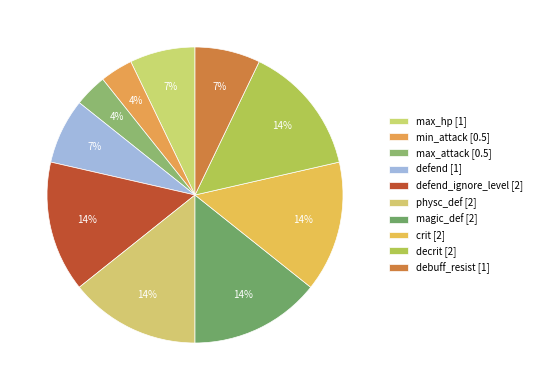

Rank the categories by value from lowest to highest.

min_attack, max_attack, max_hp, defend, debuff_resist, defend_ignore_level, physc_def, magic_def, crit, decrit